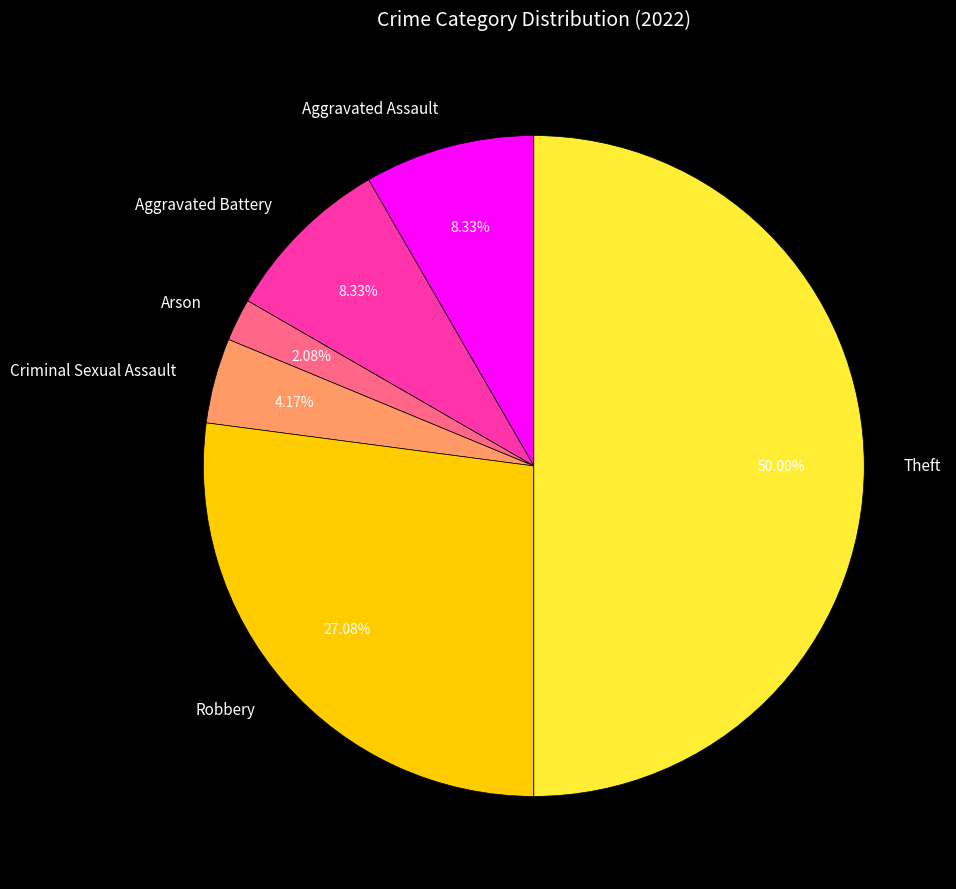

What is the largest slice in the pie chart?

Theft